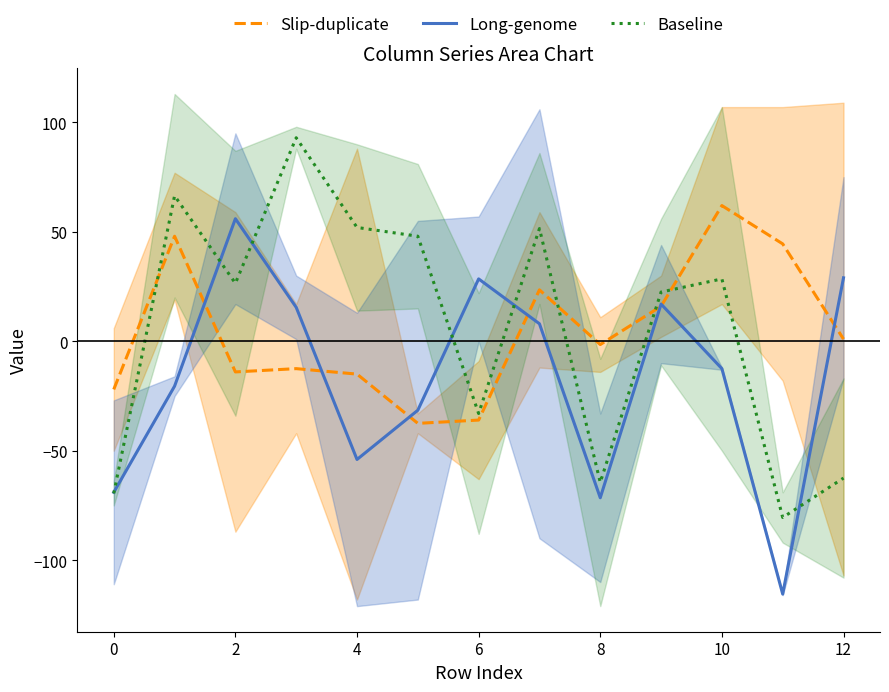

How many intersections are there between Baseline and Long-genome?

6